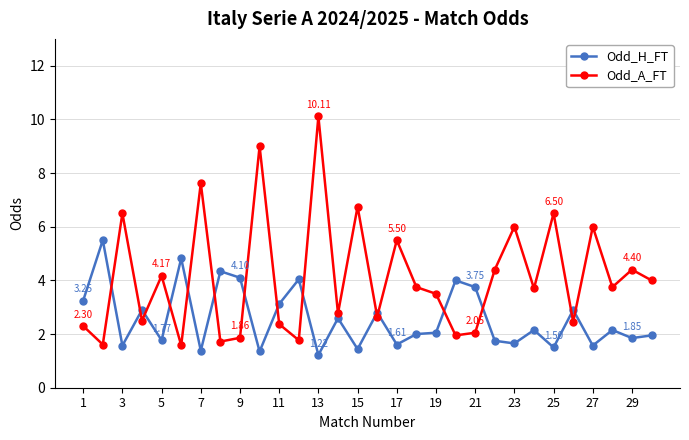

In Odd_H_FT, how many points are higher than both neighbors (excluding endpoints)?

11